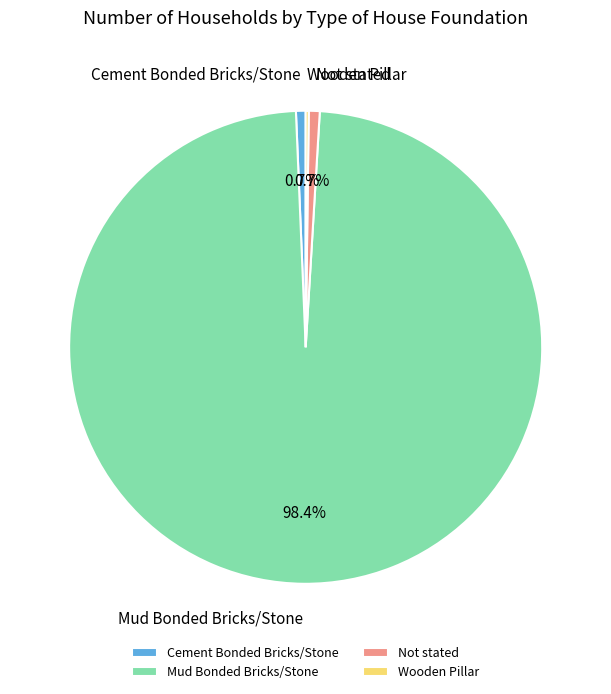

Between Not stated and Mud Bonded Bricks/Stone, which is larger?

Mud Bonded Bricks/Stone